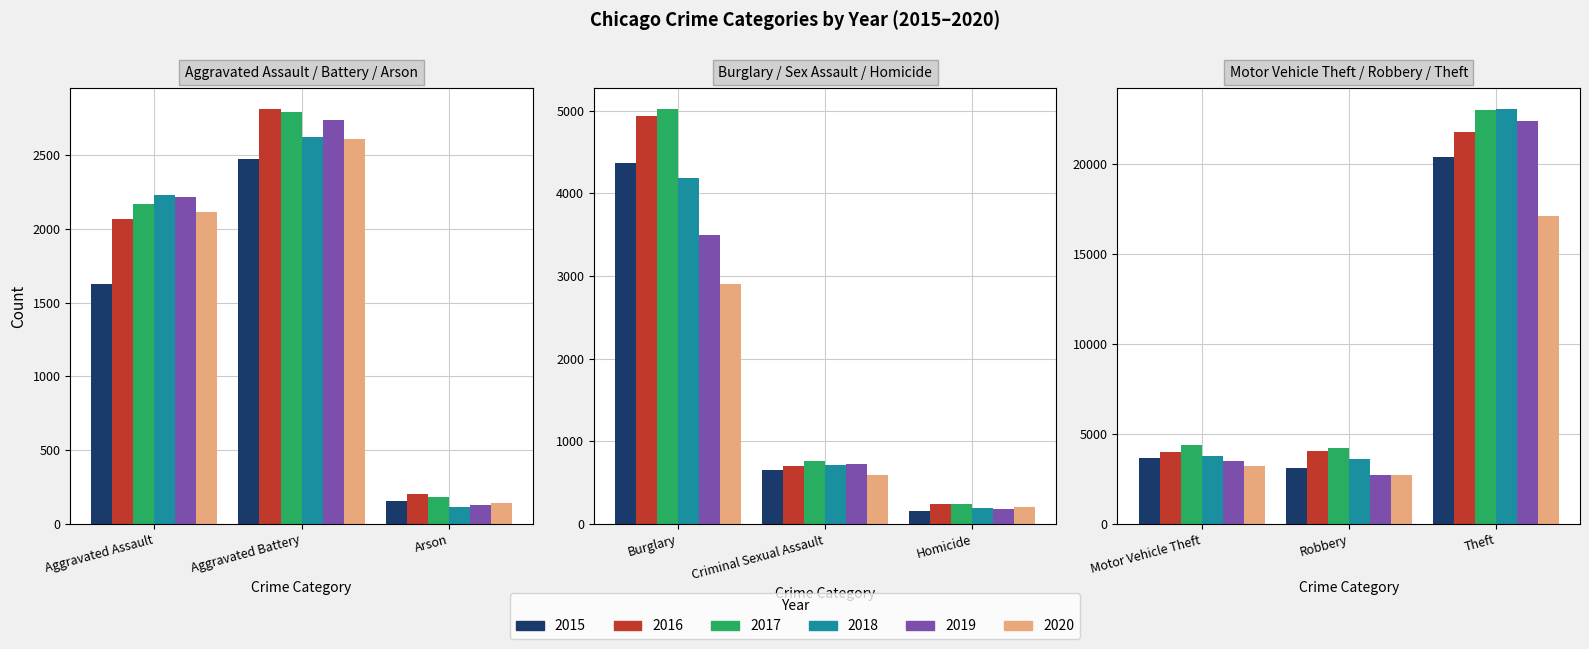

List the series in order of their peak value, lowest first.

2020, 2015, 2016, 2019, 2017, 2018